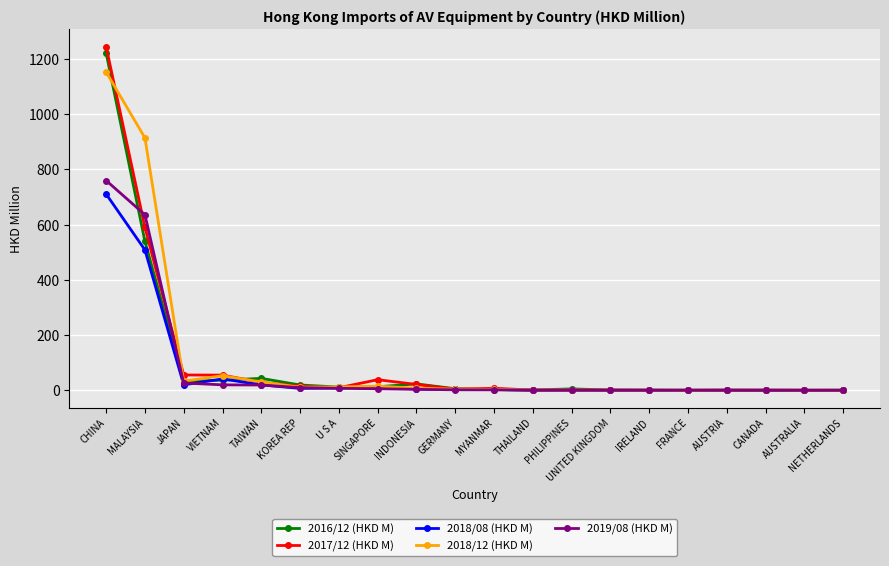

How many data points does each series have?

20